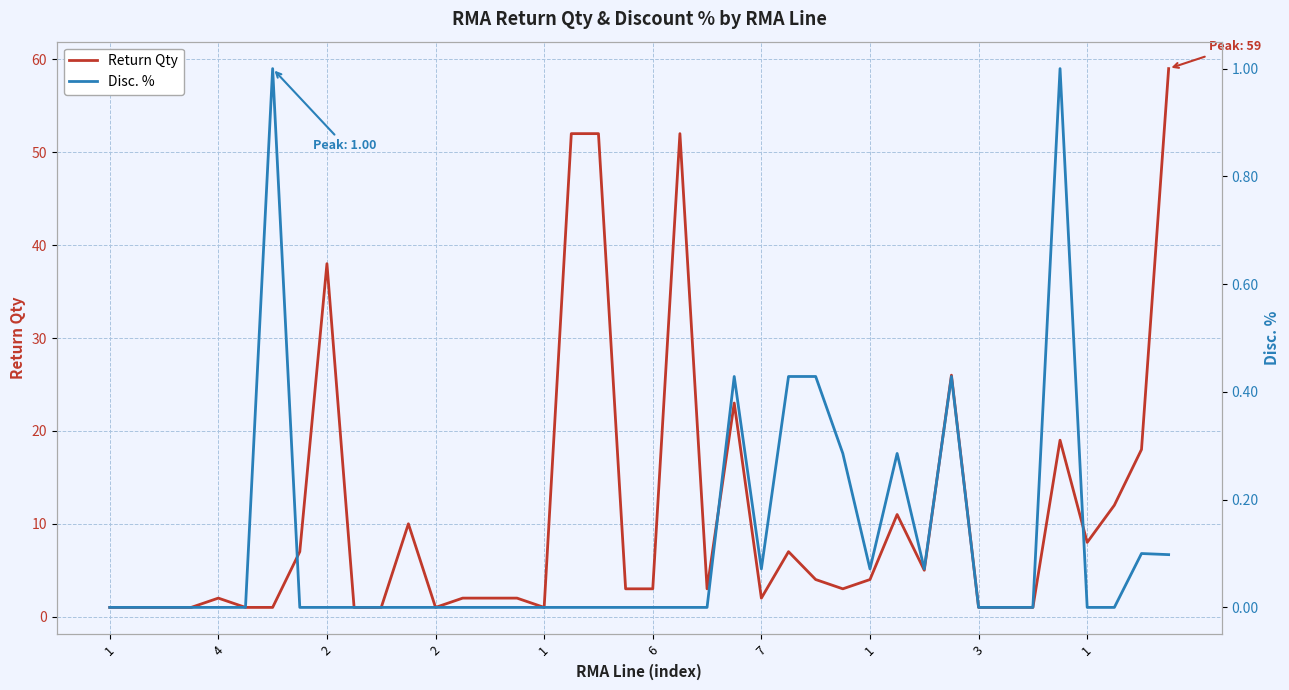

Does the chart have visible grid lines?

Yes